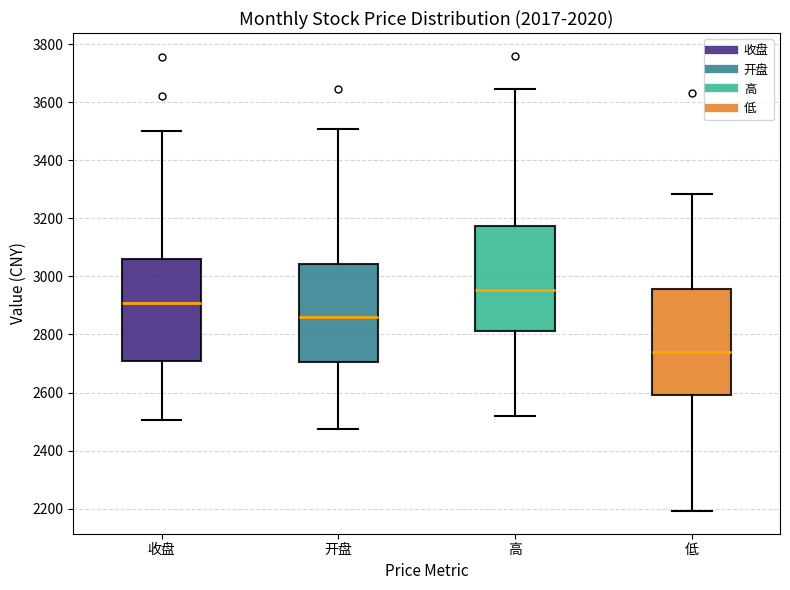

Which box's median line is the highest?

高